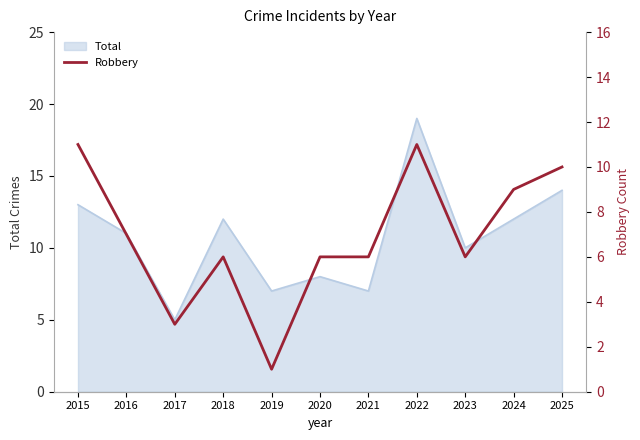

What is the value of the 6th point from the left?

6